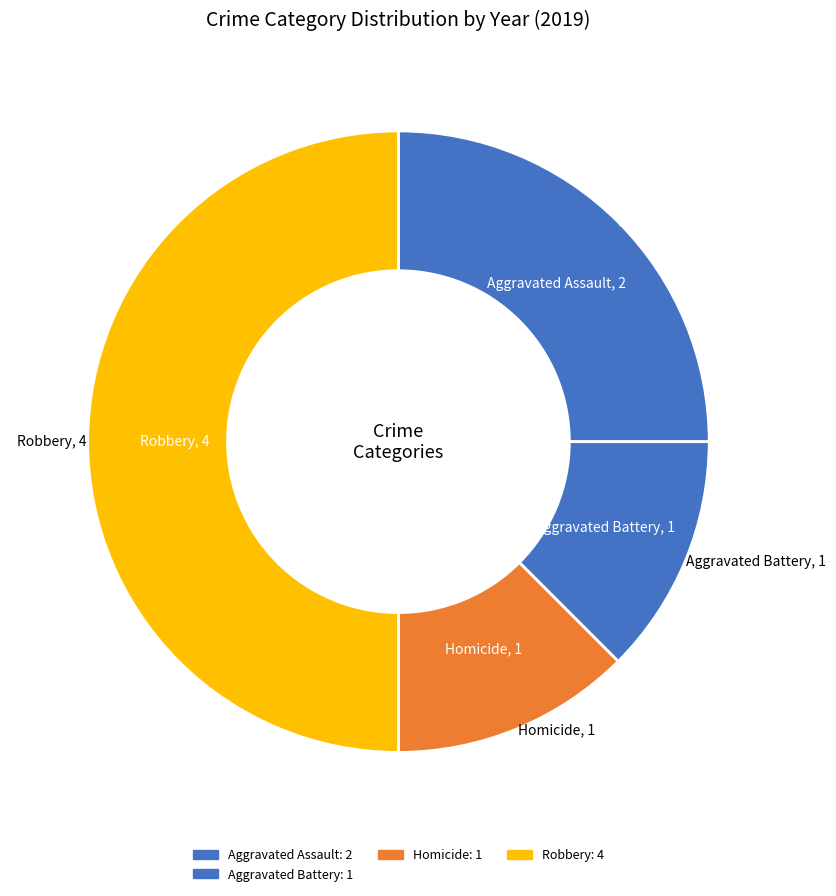

How many slices are in this pie chart?

4